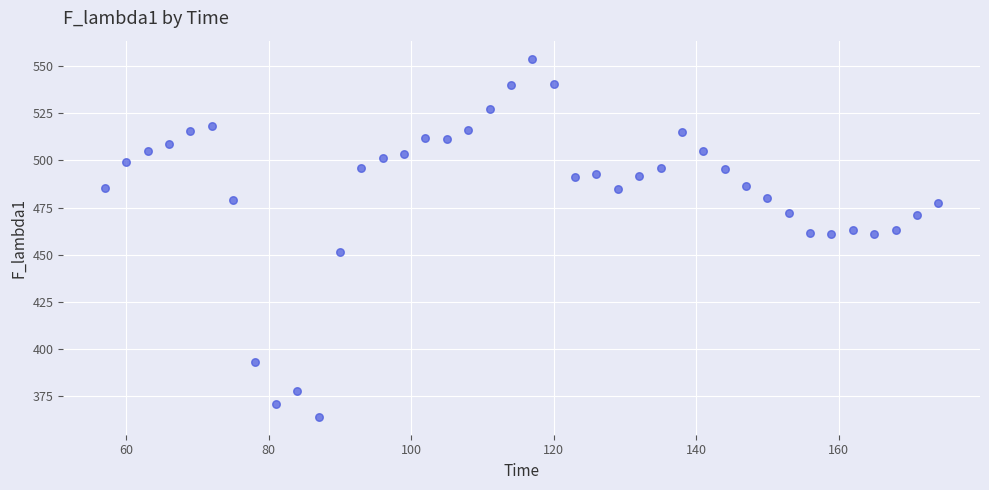

What is the range of Y values (max minus min)?

189.7